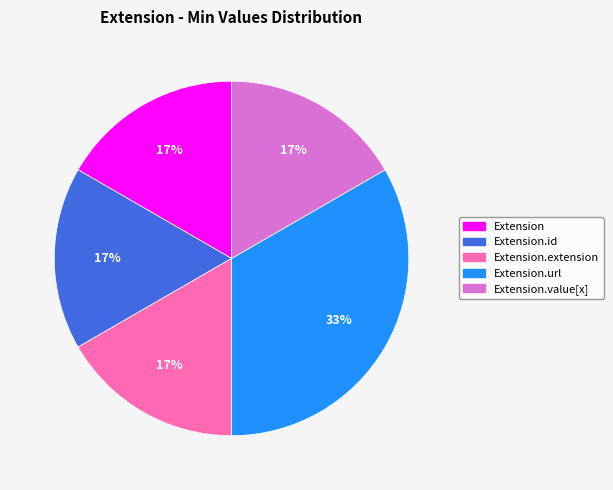

Which slice is the largest?

Extension.url